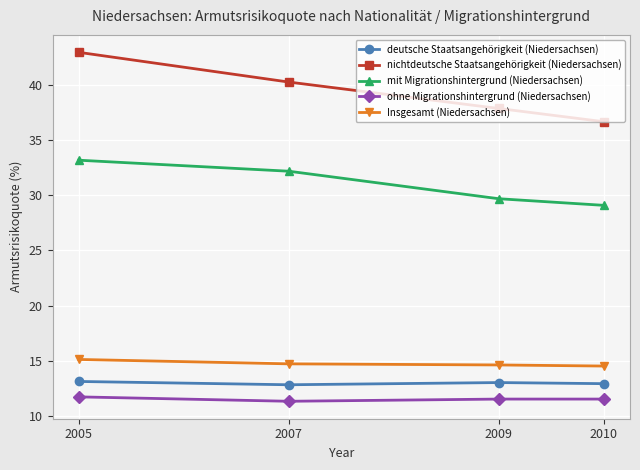

What is the difference between the maximum and minimum values in the ohne Migrationshintergrund (Niedersachsen) series?

0.4